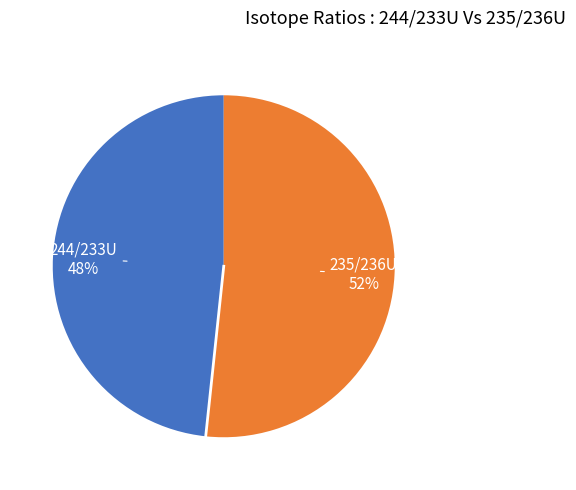

Is there any slice that represents more than half of the pie?

Yes